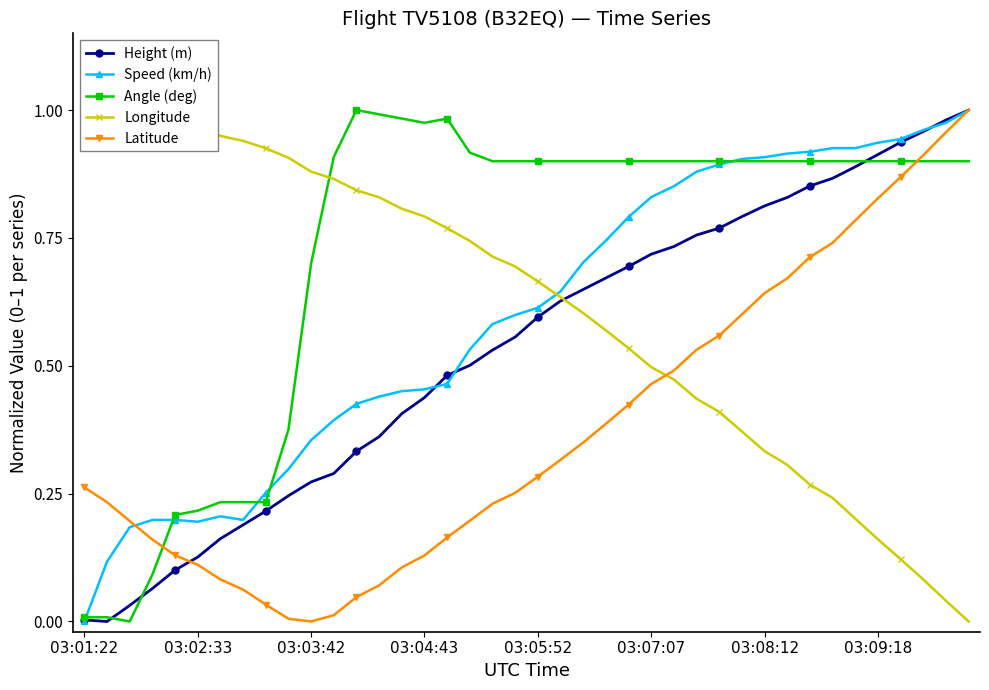

Where do Longitude and Height (m) first cross each other?

21 and 22